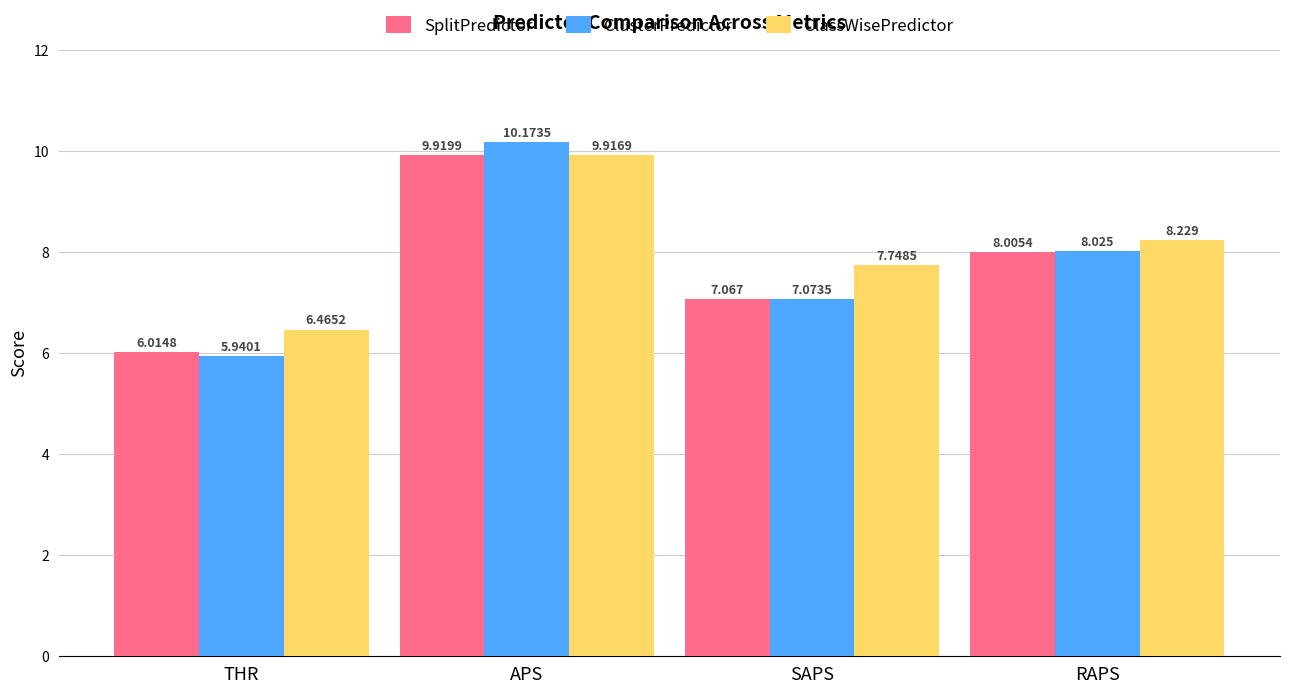

At which category is the sum across all series the highest?

APS